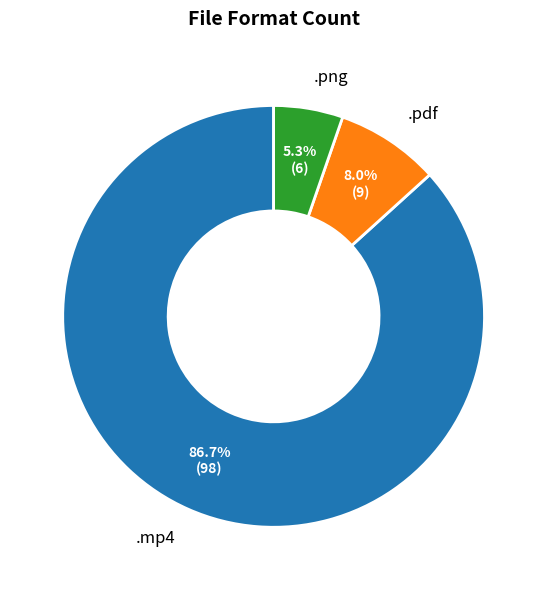

Rank the categories by value from lowest to highest.

.png, .pdf, .mp4